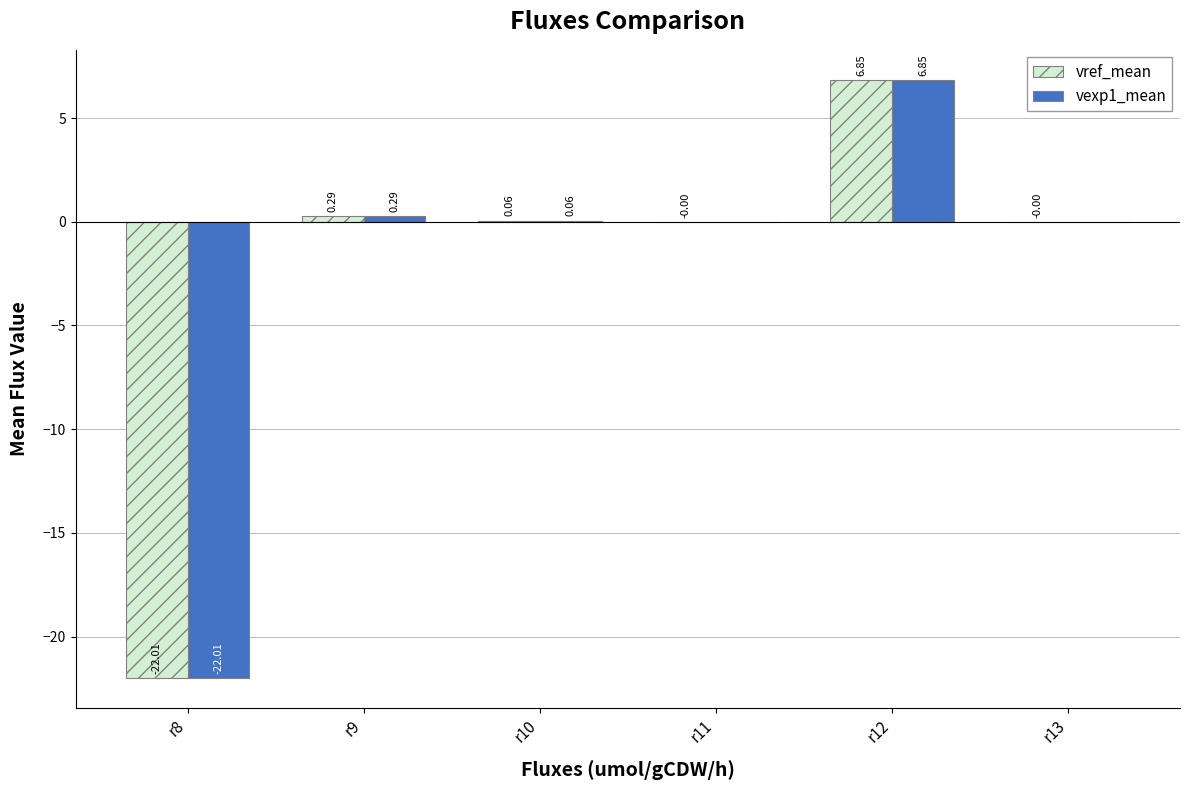

Is the value of vref_mean at r8 greater than the value of vexp1_mean at r12?

No